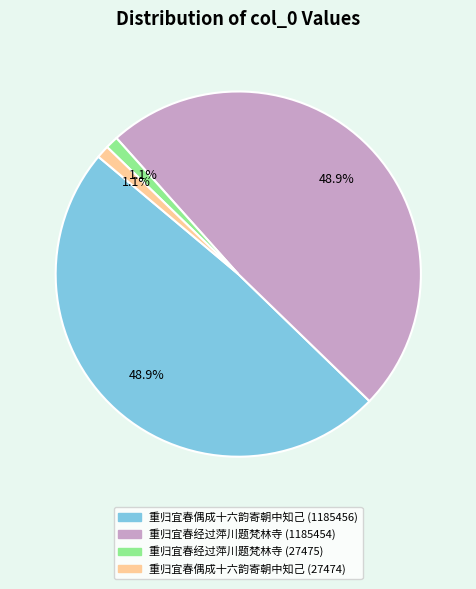

What percentage do 重归宜春偶成十六韵寄朝中知己 (1185456) and 重归宜春偶成十六韵寄朝中知己 (27474) together represent?

50.0%